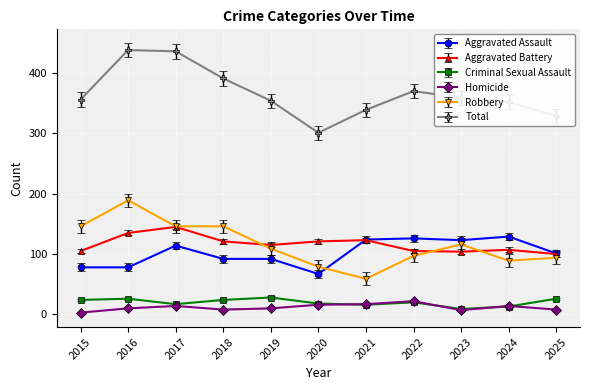

What is the difference between the highest and lowest values at 2017?

422